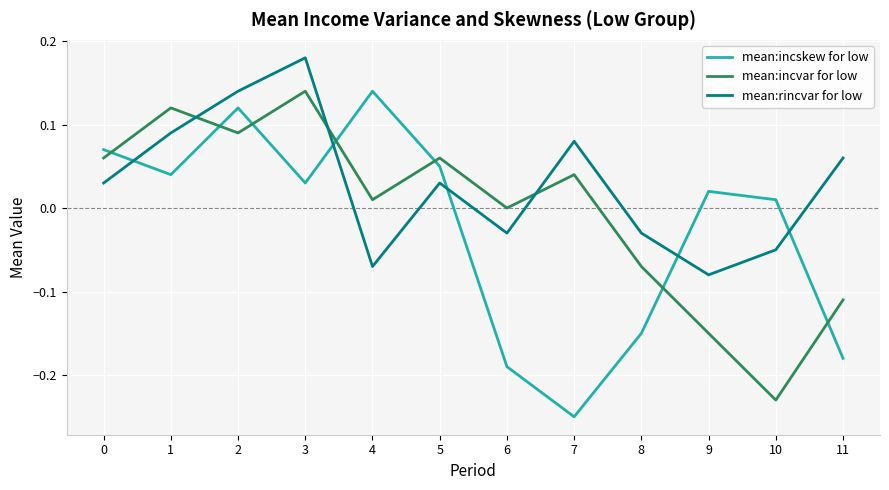

Between 4 and 11, which series saw the biggest shift?

mean:incskew for low